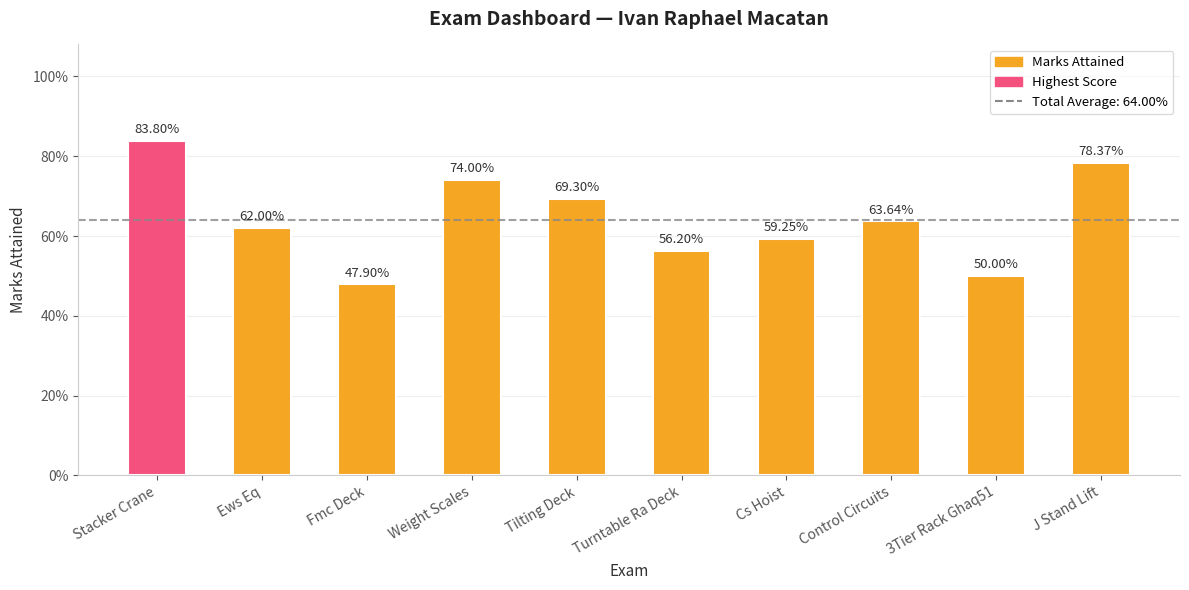

Are the bars horizontal?

No